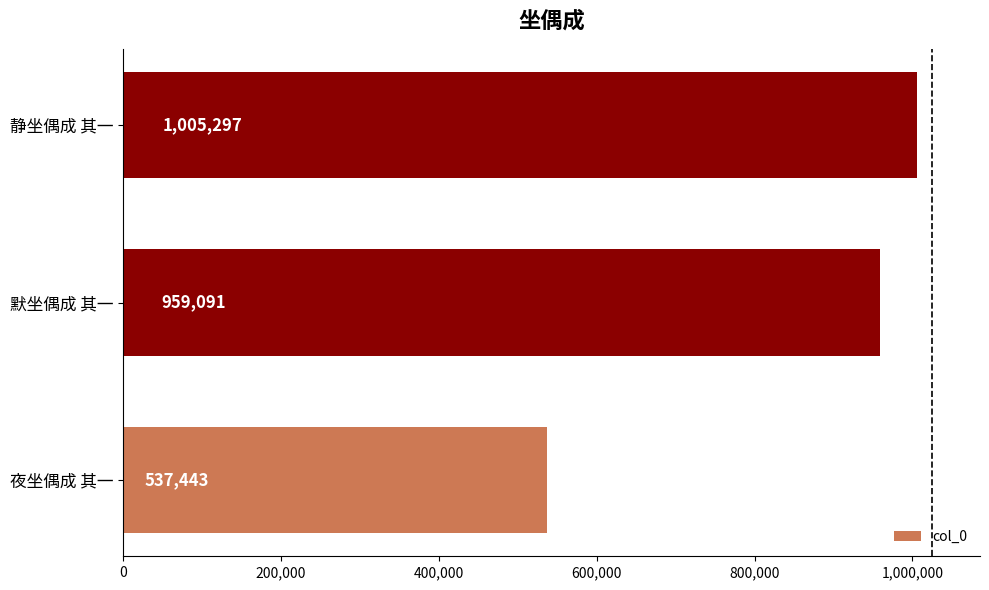

Reading bottom to top, transcribe all the data shown in this chart.

537443	959091	1005297